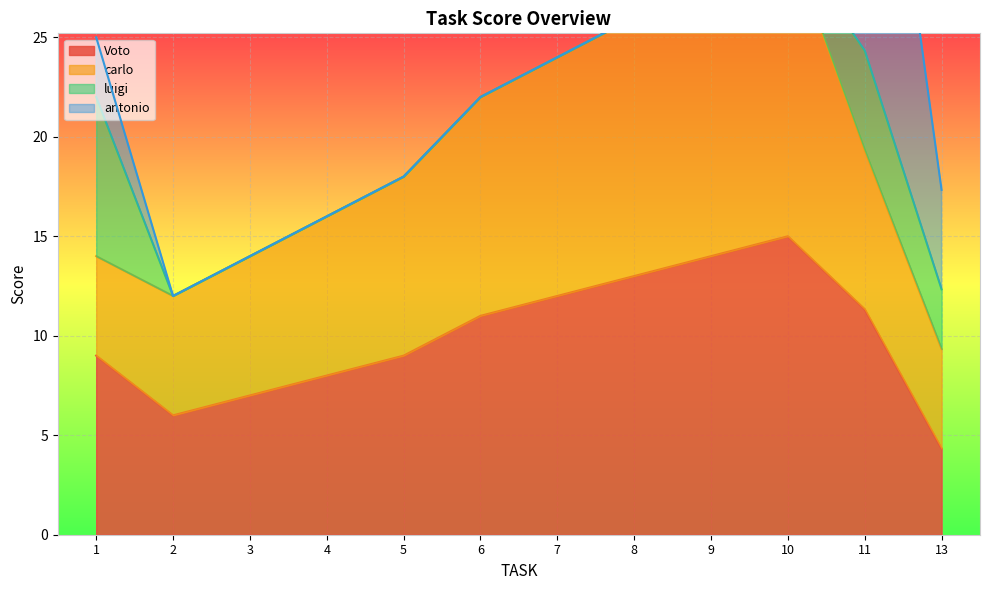

Reading left to right, what are all the values shown in this chart?

Voto: 9.0	6.0	7.0	8.0	9.0	11.0	12.0	13.0	14.0	15.0	11.3	4.3
carlo: 5.0	6.0	7.0	8.0	9.0	11.0	12.0	13.0	14.0	15.0	8.0	5.0
luigi: 8.0	0.0	0.0	0.0	0.0	0.0	0.0	0.0	0.0	0.0	5.0	3.0
antonio: 3.0	0.0	0.0	0.0	0.0	0.0	0.0	0.0	0.0	0.0	21.0	5.0